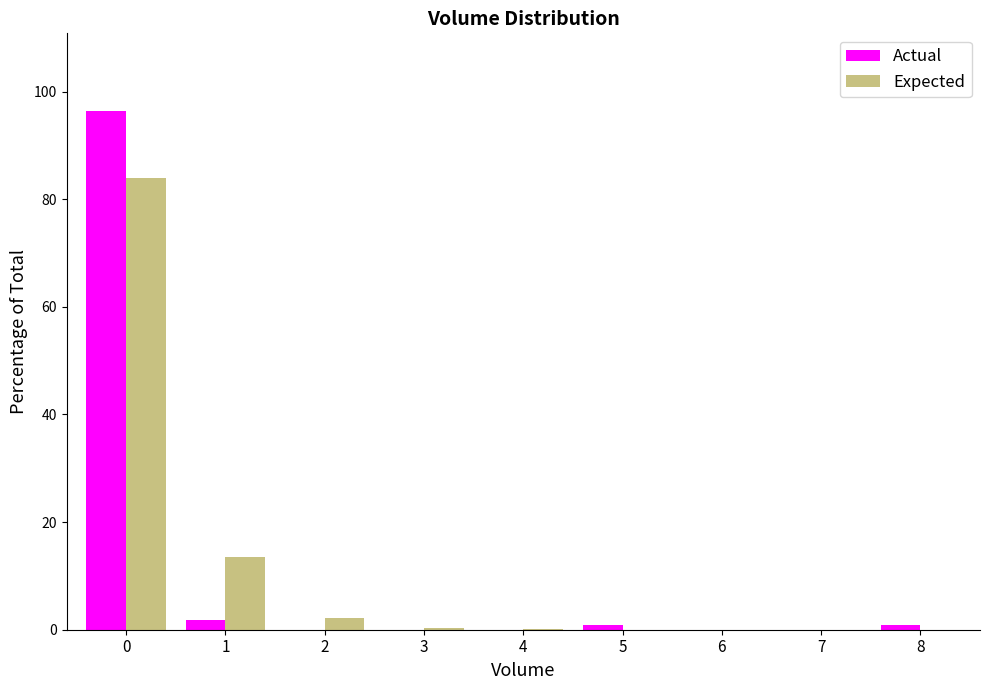

What is the maximum value shown in the chart?

96.4